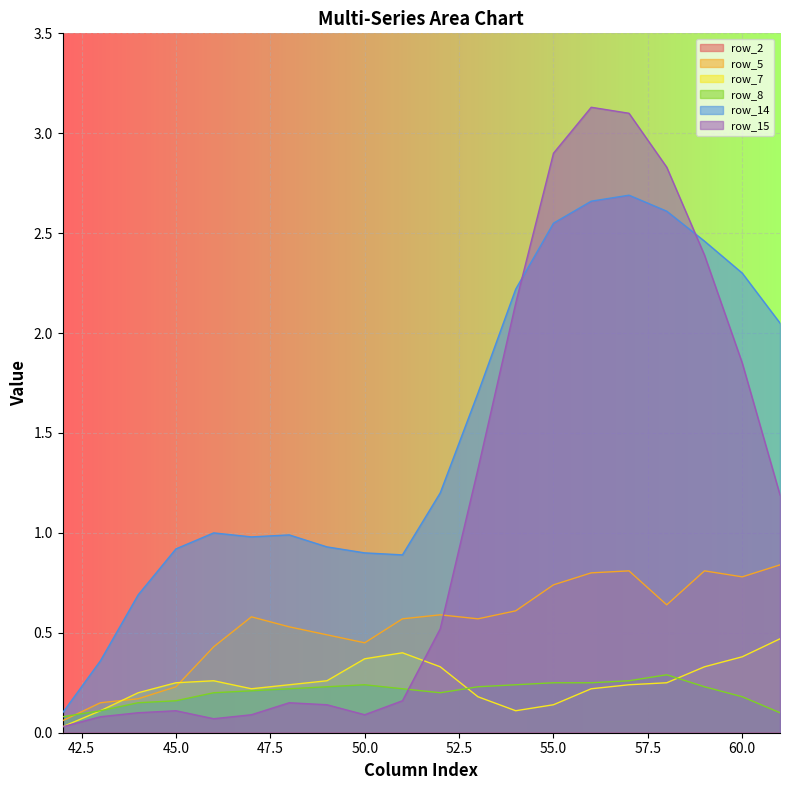

At which category is the sum across all series the highest?

57